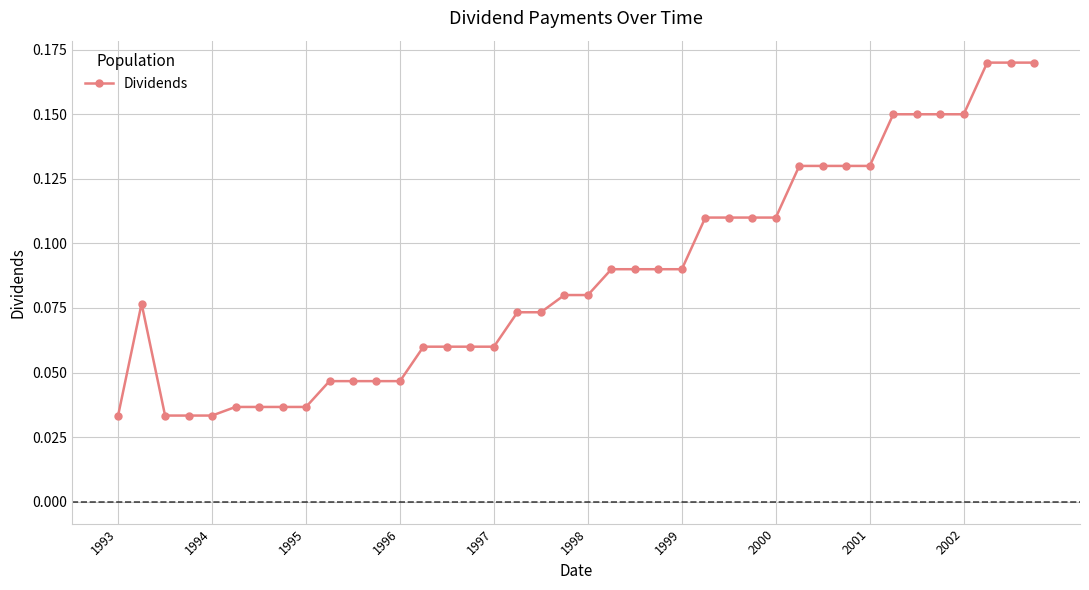

True or false: there are more than 0 points higher than both neighbors.

True